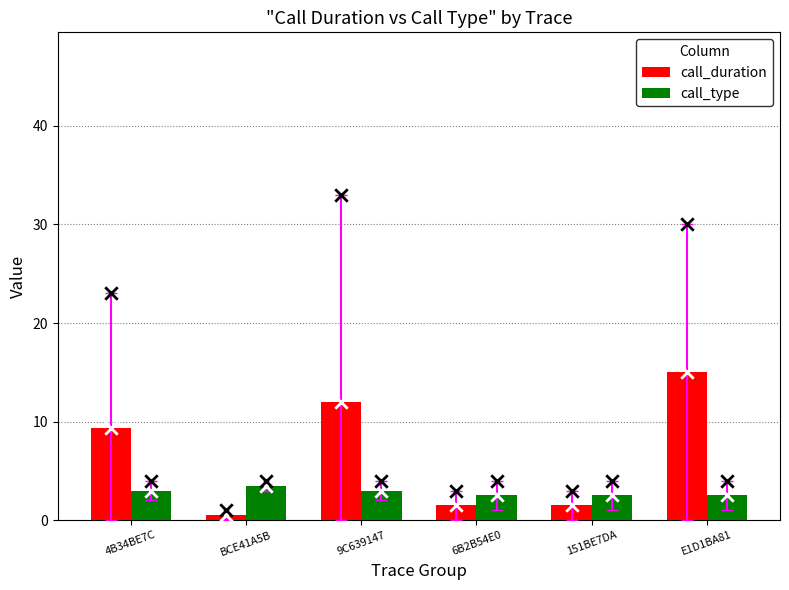

Which series contains the highest Y value?

call_duration